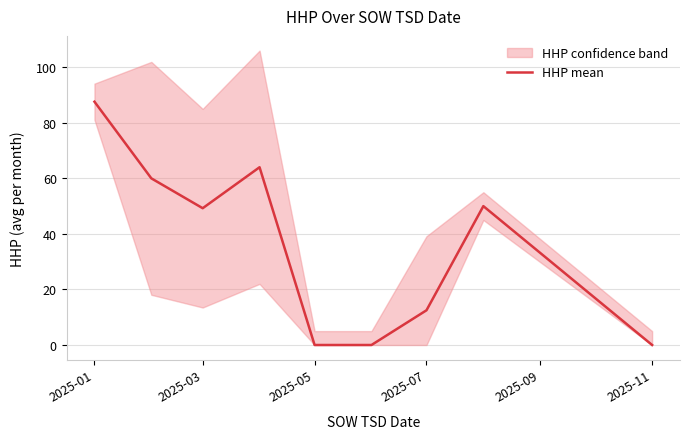

True or false: the data has more than 2 interior local peaks.

False